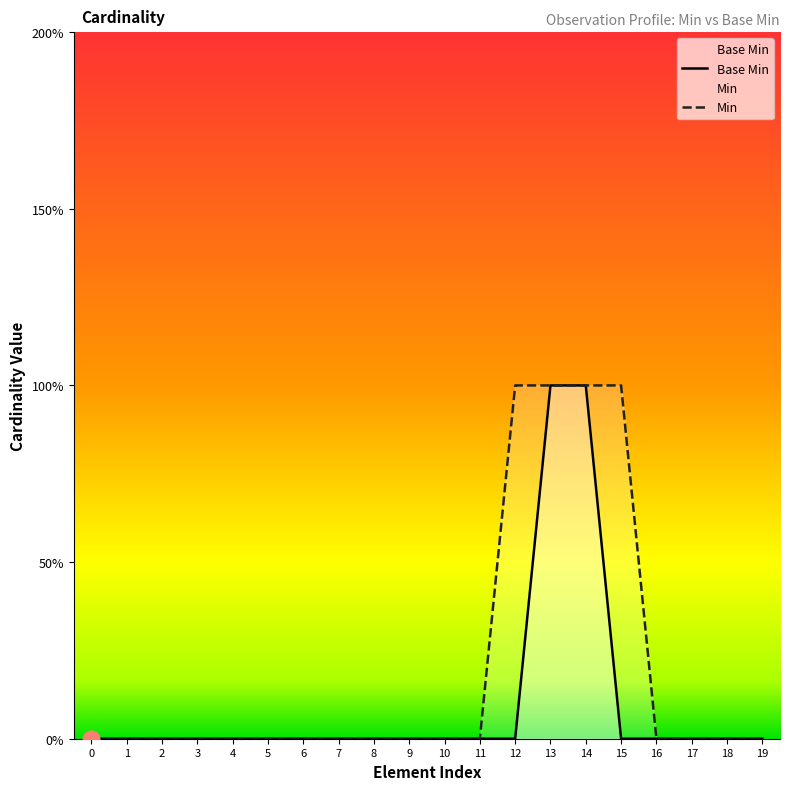

True or false: Base Min and Min intersect in this chart.

False